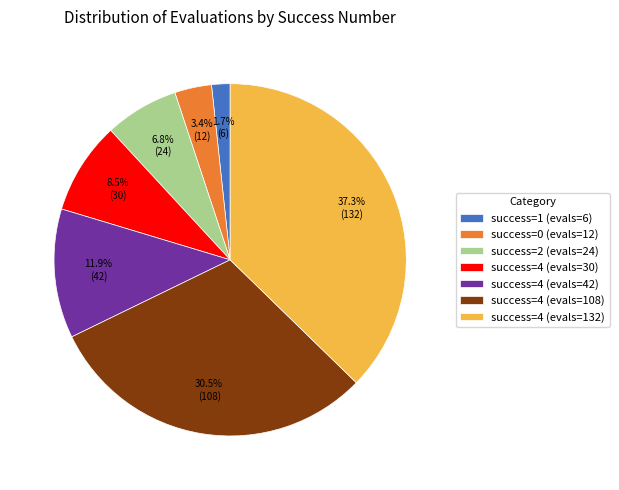

Which slice is the largest?

success=4 (evals=132)